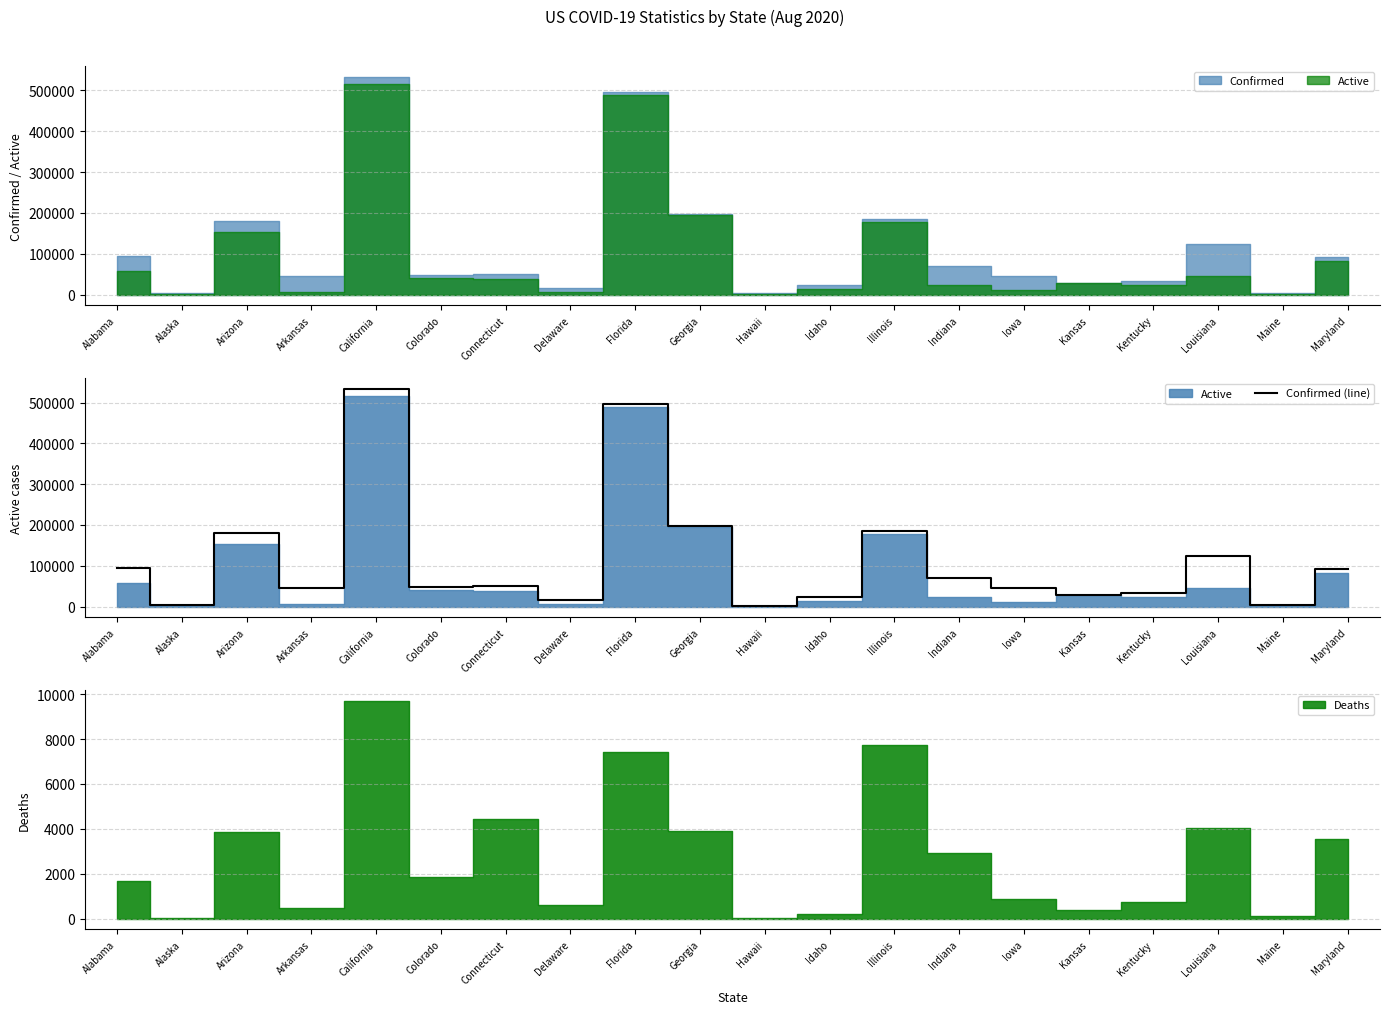

Rank the categories by value from highest to lowest.

California, Florida, Georgia, Illinois, Arizona, Louisiana, Alabama, Maryland, Indiana, Connecticut, Colorado, Iowa, Arkansas, Kentucky, Kansas, Idaho, Delaware, Maine, Alaska, Hawaii